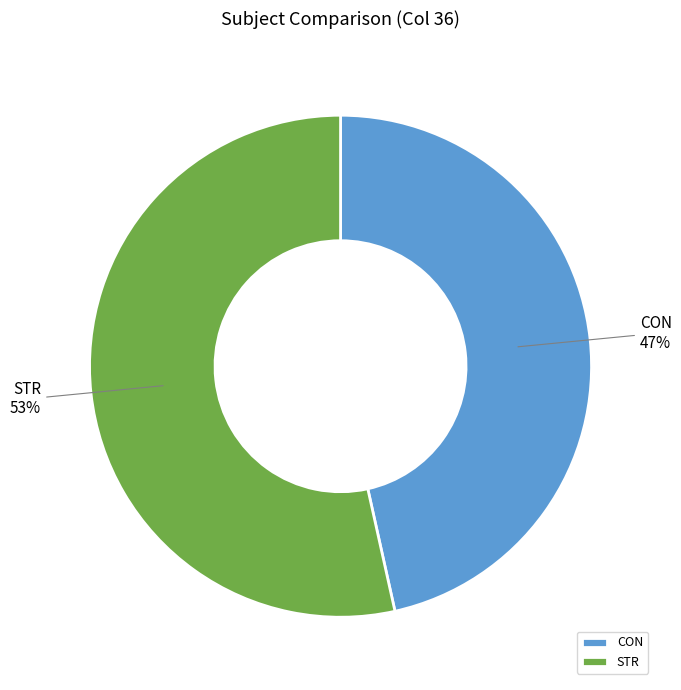

How many segments does this pie chart have?

2